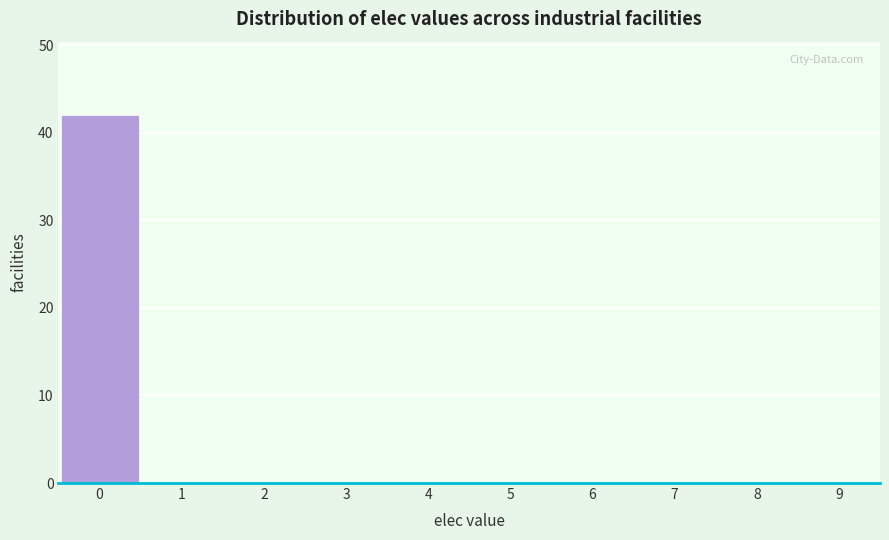

Reading left to right, list every bar in this chart as the range it spans on the x-axis followed by its height. The values are not printed on the chart, so give them approximately, as read against the axis.

-0.5 to 0.5: 42
0.5 to 1.5: 0
1.5 to 2.5: 0
2.5 to 3.5: 0
3.5 to 4.5: 0
4.5 to 5.5: 0
5.5 to 6.5: 0
6.5 to 7.5: 0
7.5 to 8.5: 0
8.5 to 9.5: 0